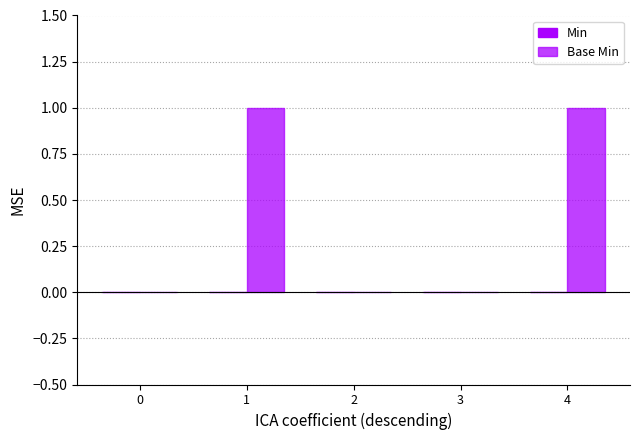

Reading left to right, list all the values displayed in this chart.

Min: 0=0	1=0	2=0	3=0	4=0
Base Min: 0=0	1=1	2=0	3=0	4=1